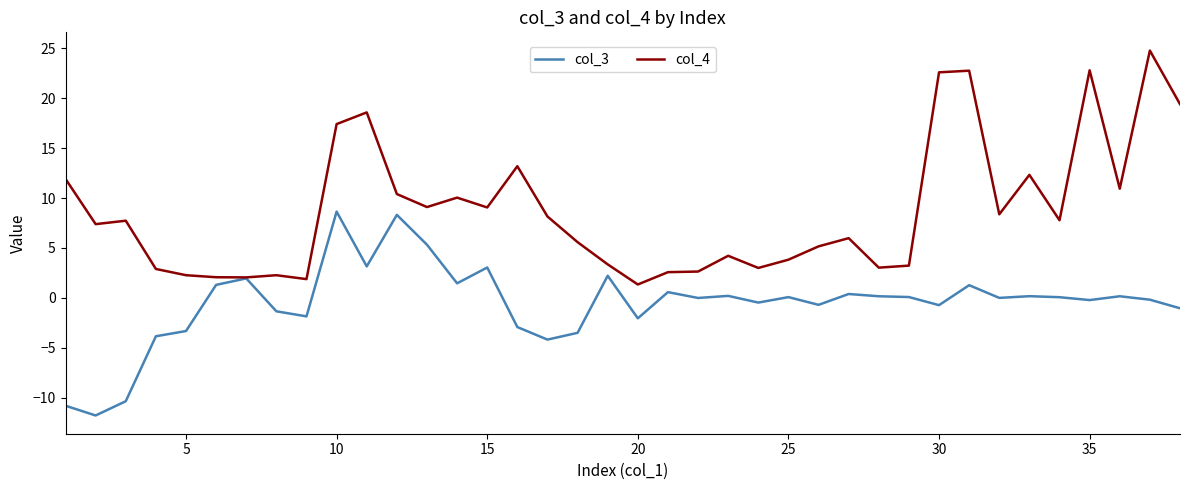

What is the highest value of the col_3 series?

8.6